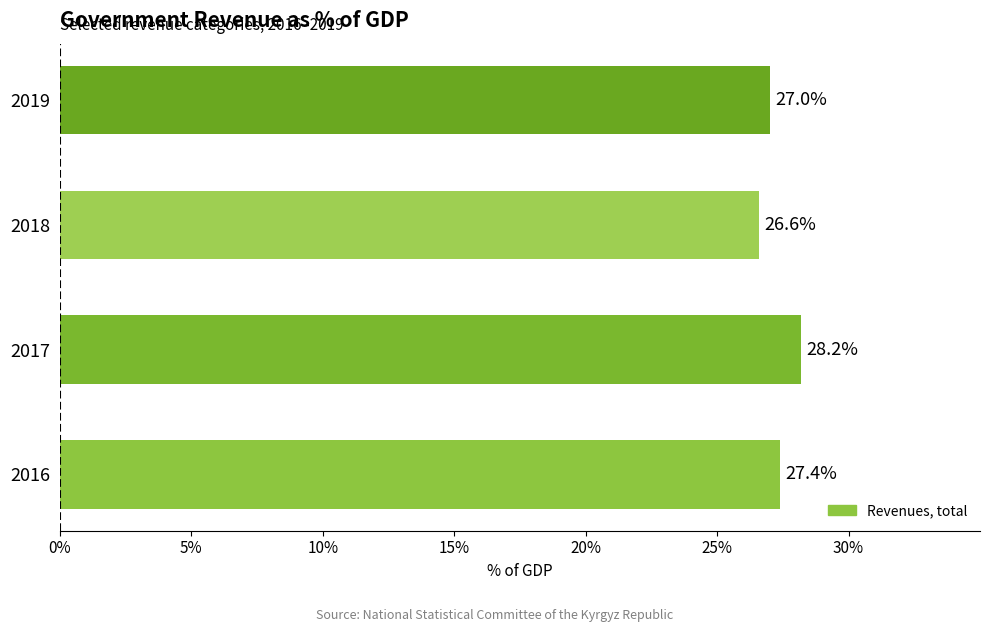

Where is the data nearest to the value 27?

2019